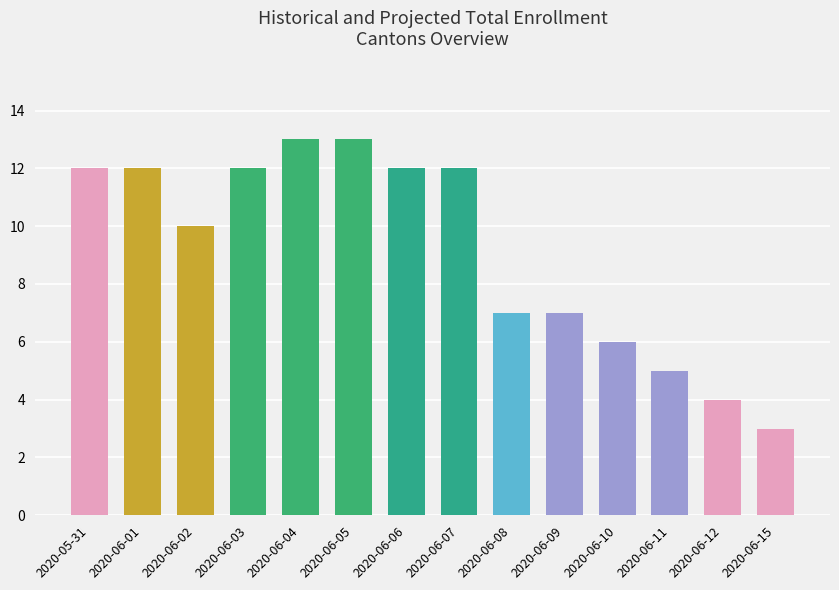

What is the sum of the values at 2020-06-08 and 2020-06-07?

19